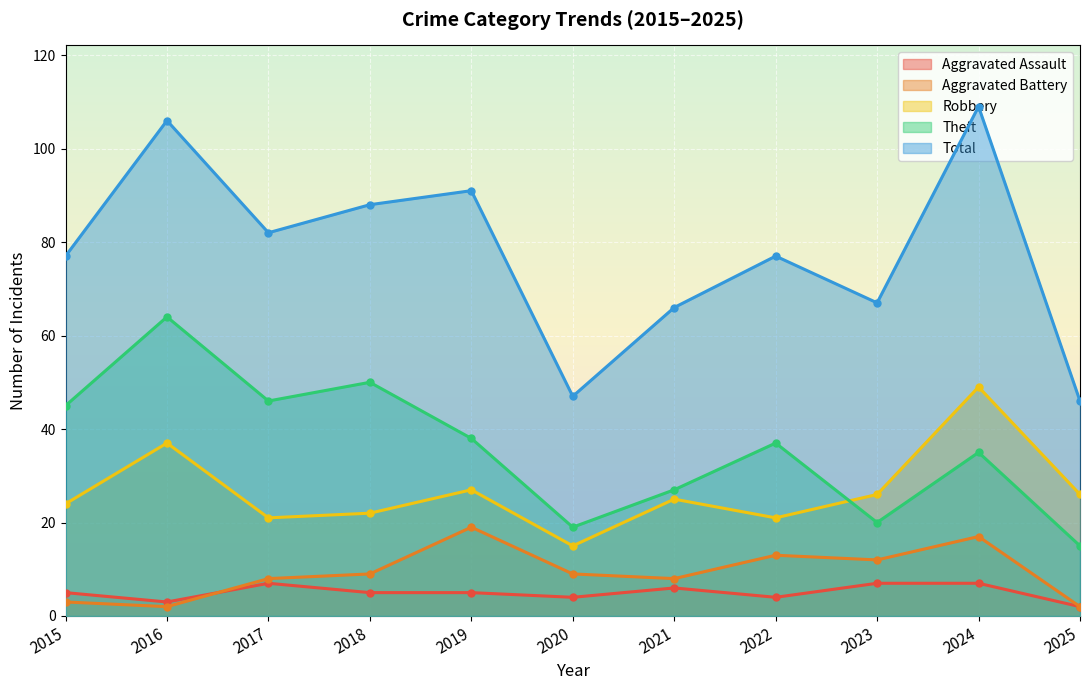

What are all the series names shown in the legend?

Aggravated Assault, Aggravated Battery, Robbery, Theft, Total